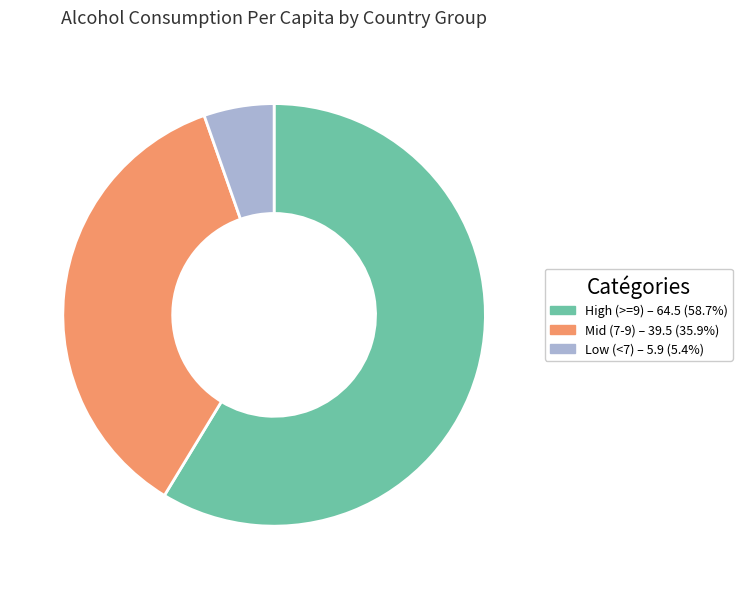

Is there a majority slice in this chart?

Yes